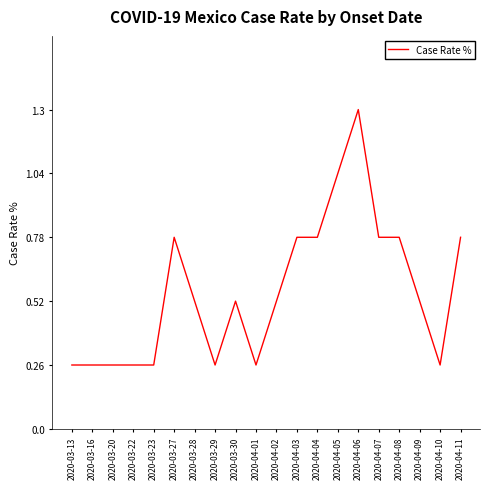

What position from the left is 2020-04-02?

11